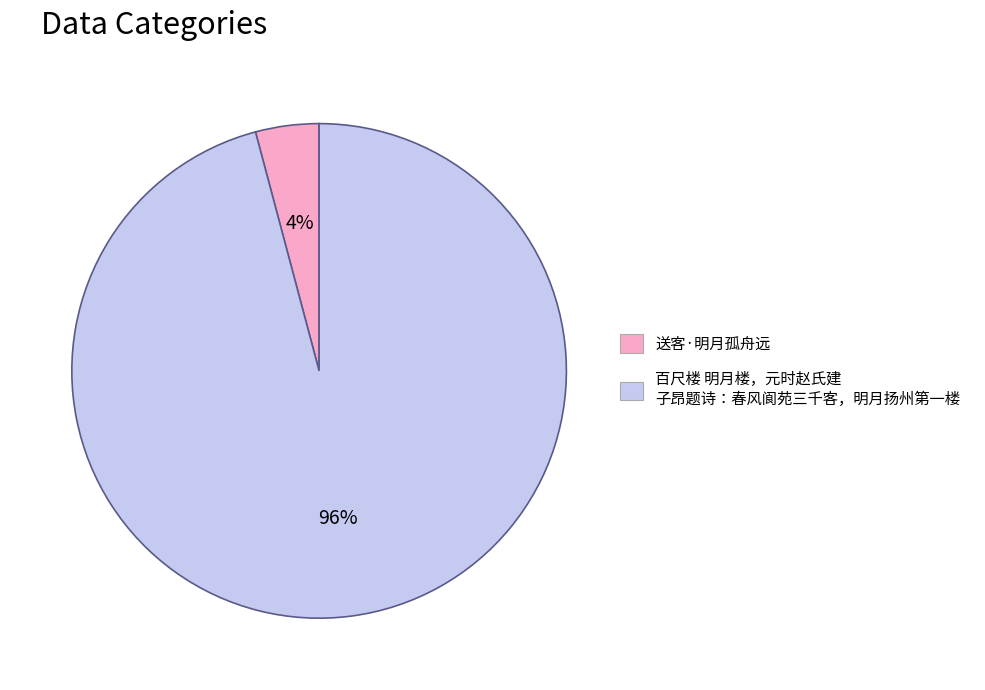

Is there any slice that represents more than half of the pie?

Yes